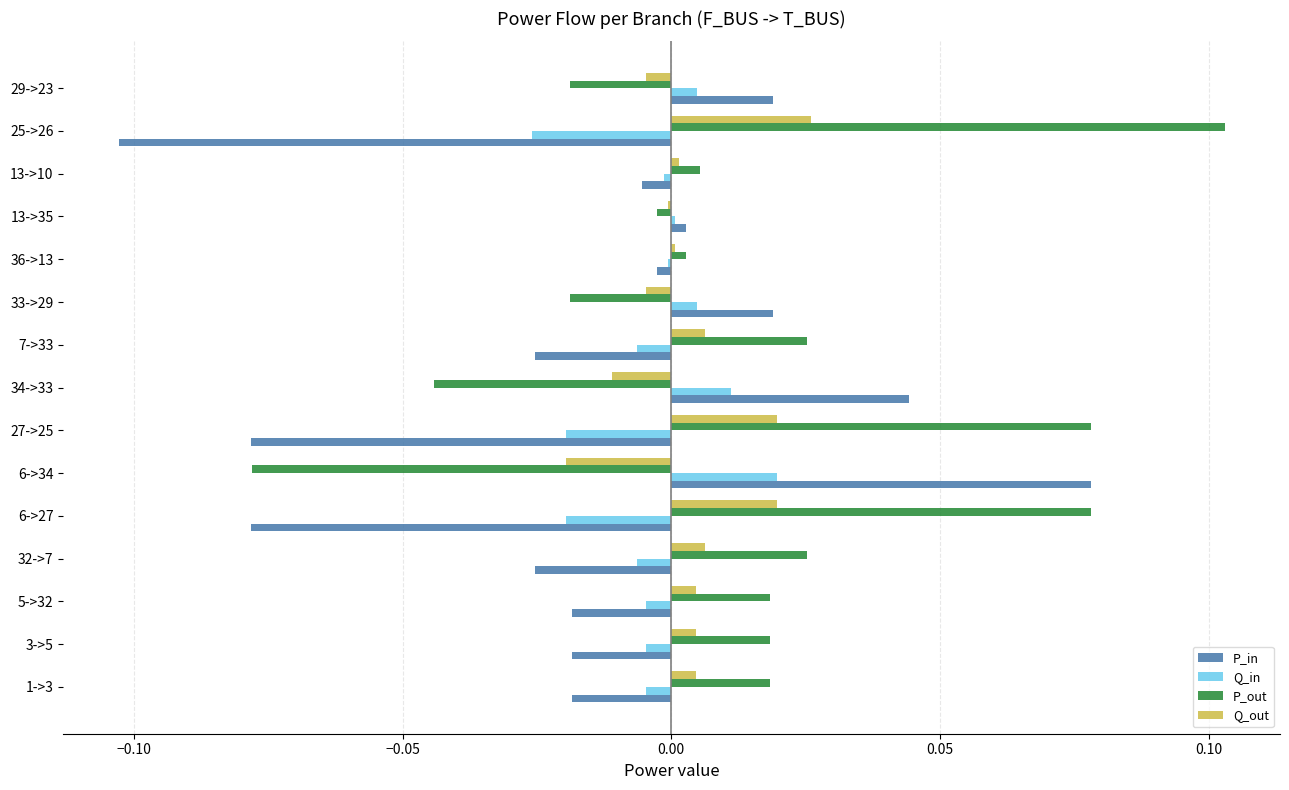

How many categories are shown in the chart?

15